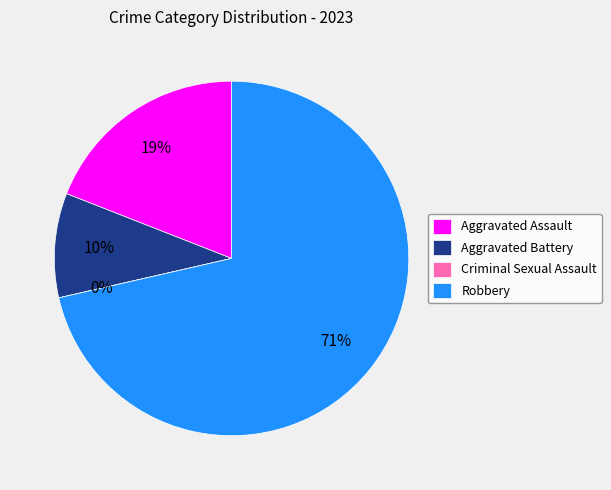

True or false: Aggravated Assault accounts for 19% of the total.

True